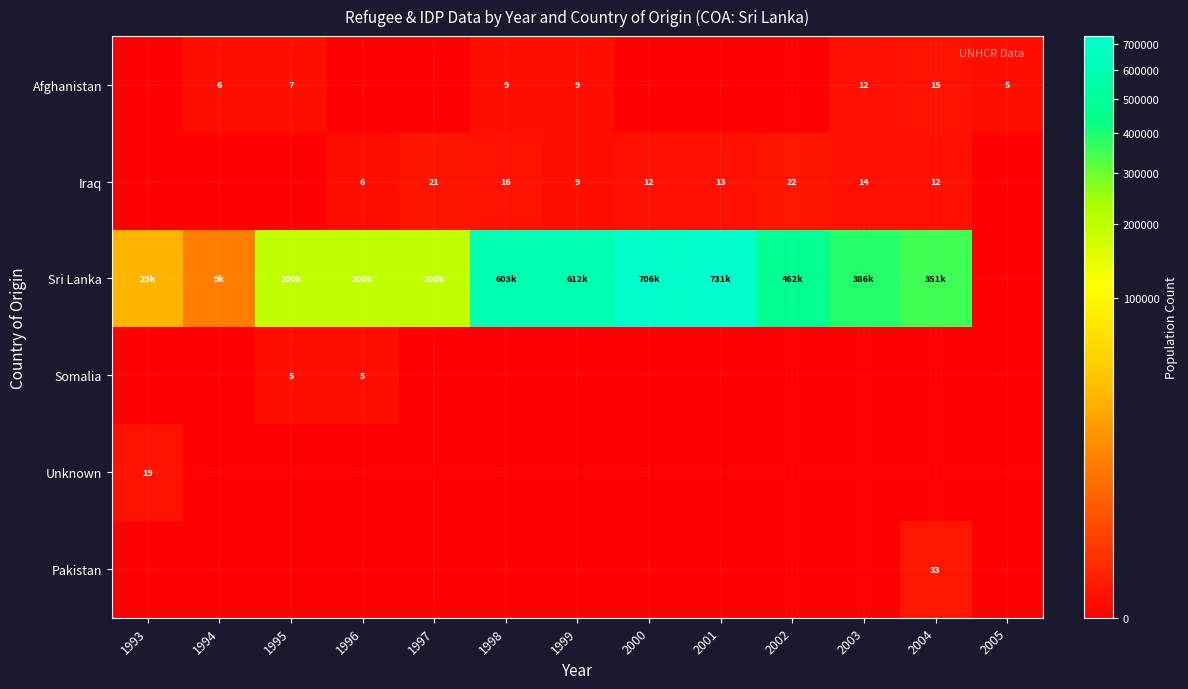

Which has a higher value, 2002 or 2005?

2005